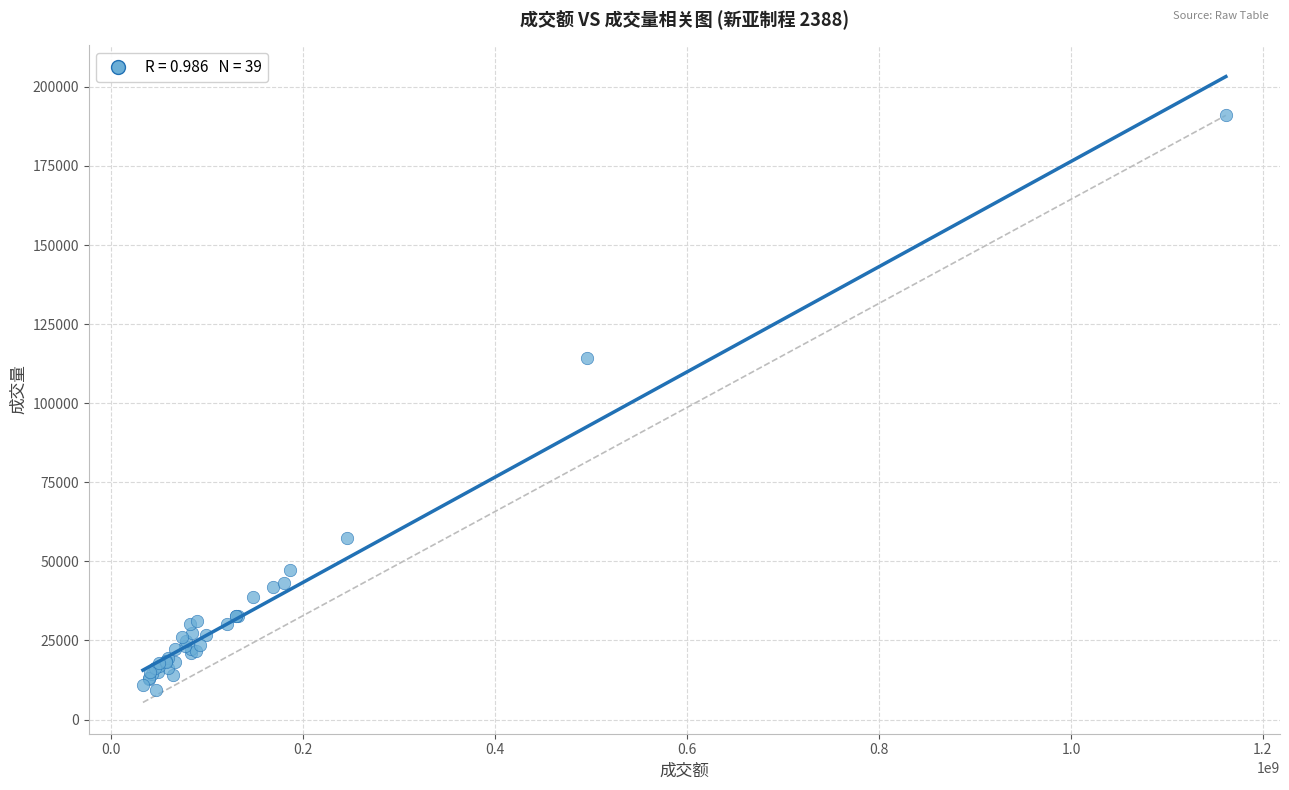

What Y value in the scatter plot is closest to 100118?

114223